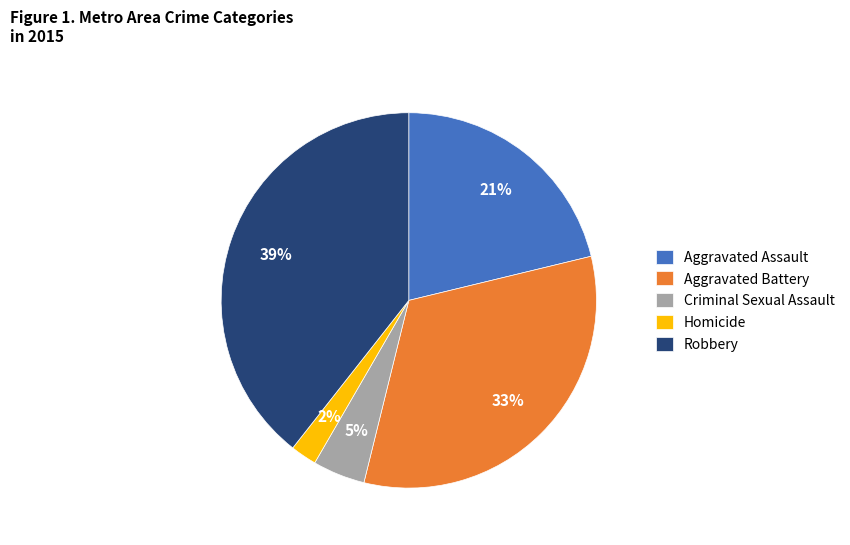

Is the sum of Robbery and Aggravated Assault greater than half?

Yes